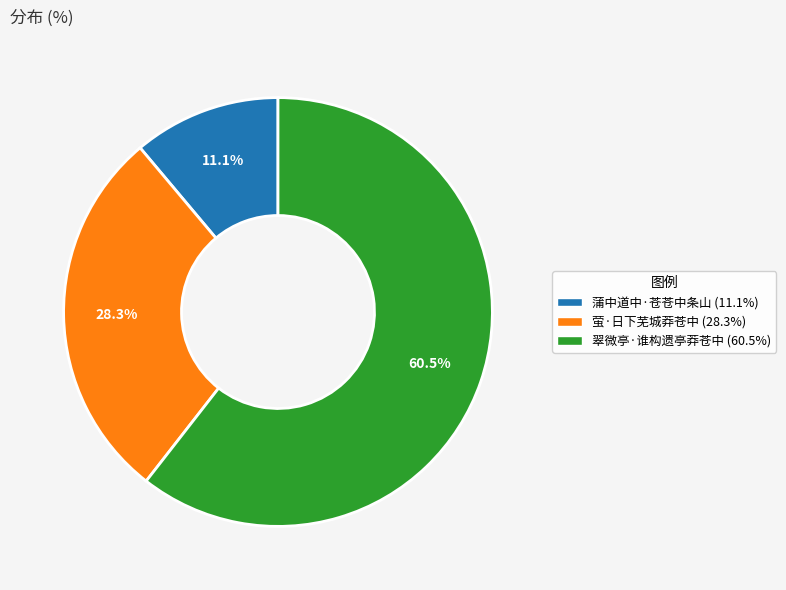

Between 翠微亭·谁构遗亭莽苍中 and 萤·日下芜城莽苍中, which is larger?

翠微亭·谁构遗亭莽苍中